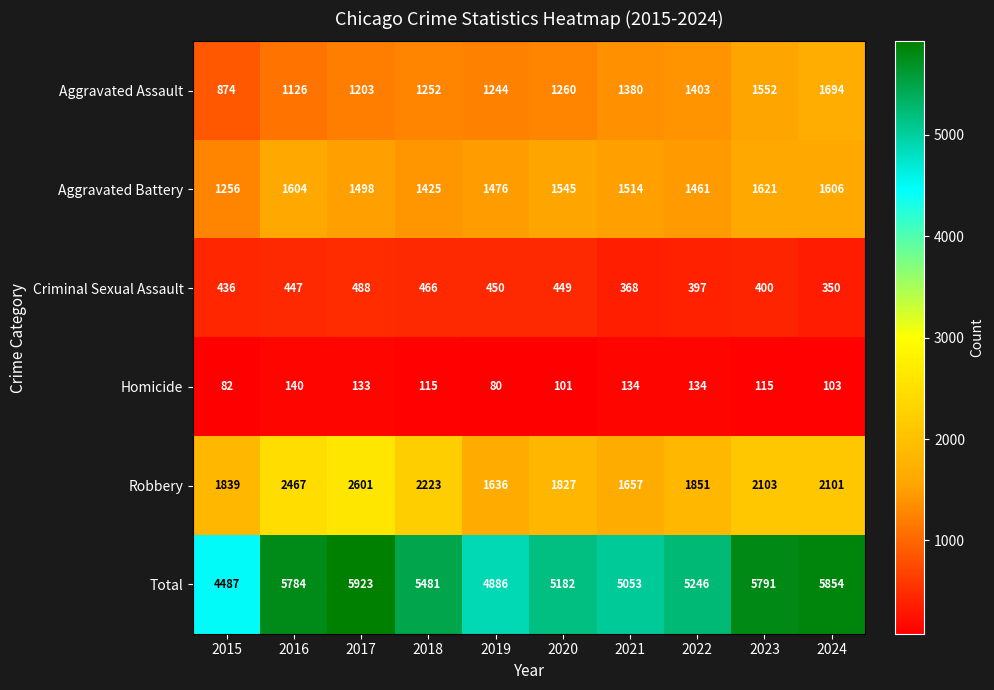

What is the sum of the Total values at 2018 and 2019?

10367